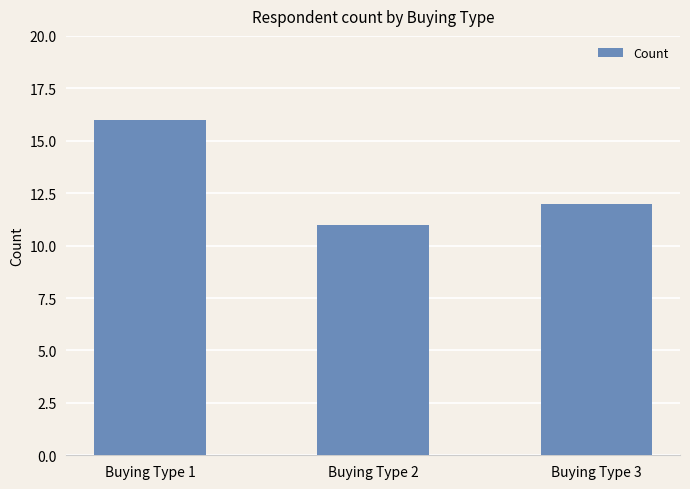

Rank the categories by value from highest to lowest.

Buying Type 1, Buying Type 3, Buying Type 2